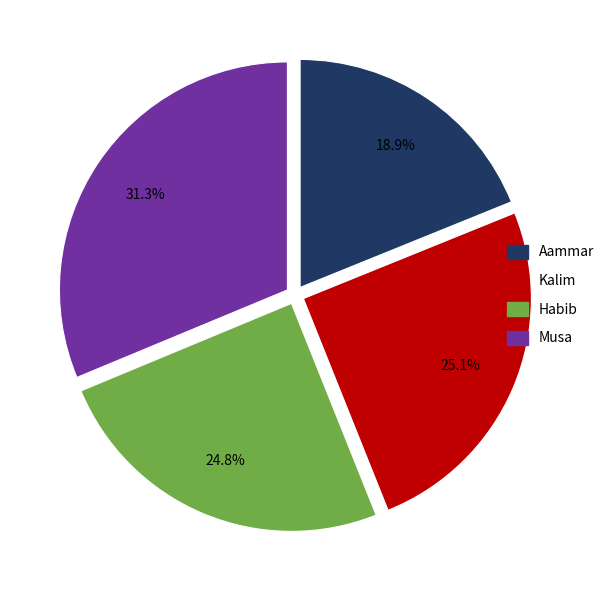

True or false: Kalim accounts for 16% of the total.

False